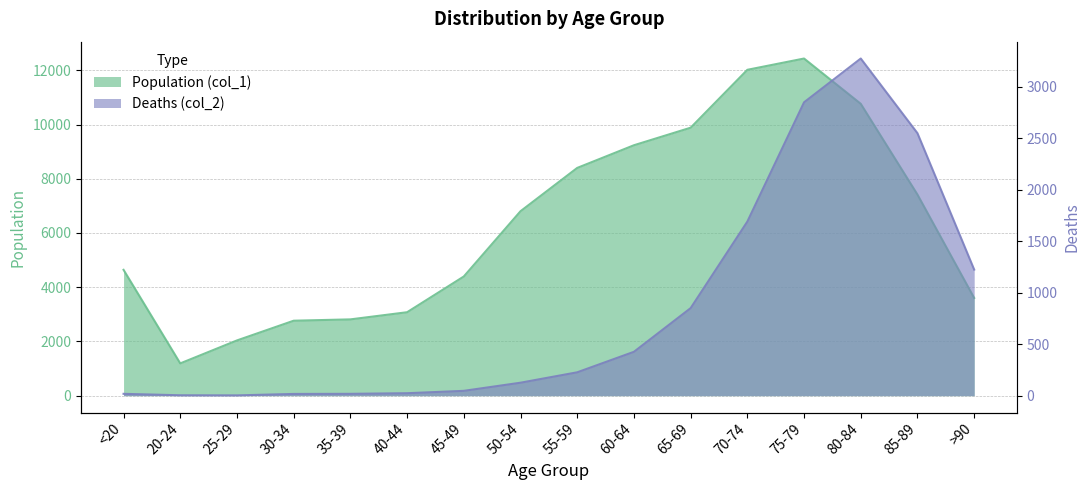

At which label is Population (col_1) closest to 6812?

50-54